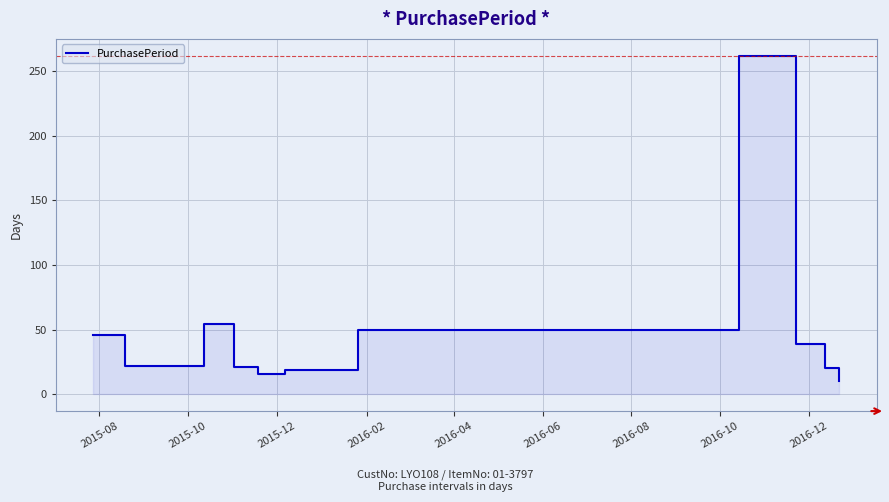

At which category does the chart reach its peak across all series?

2016-10